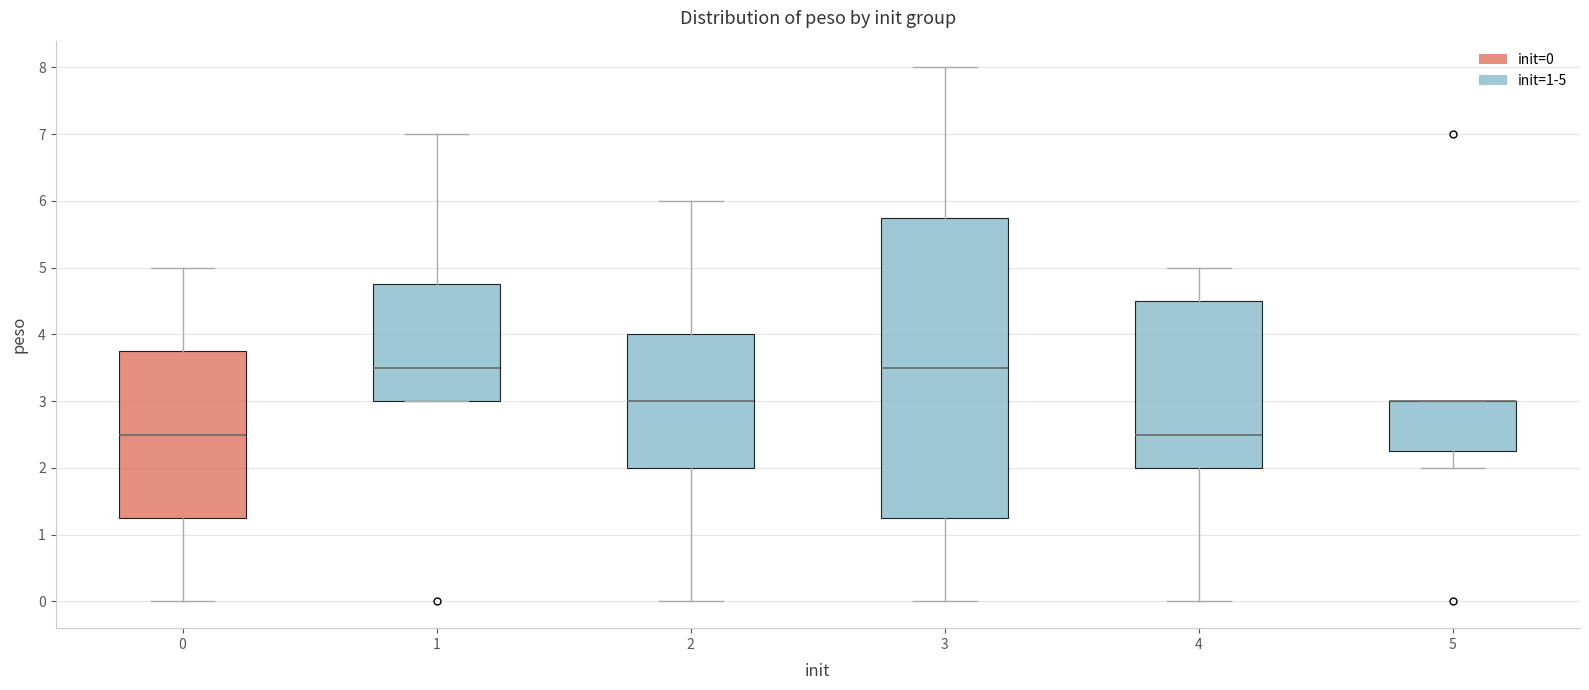

Reading left to right, transcribe this box plot: for each box, give where its median line is, the range the box spans, and where its two whiskers end, as read against the y-axis. The values are not printed on the chart, so give them approximately, as read against the axis.

0: median 2.5, box 1.3 to 3.8, whiskers 0.0 to 5.0
1: median 3.5, box 3.0 to 4.8, whiskers 3.0 to 7.0
2: median 3.0, box 2.0 to 4.0, whiskers 0.0 to 6.0
3: median 3.5, box 1.3 to 5.8, whiskers 0.0 to 8.0
4: median 2.5, box 2.0 to 4.5, whiskers 0.0 to 5.0
5: median 3.0 (drawn on the box's upper edge), box 2.3 to 3.0, whiskers 2.0 to 3.0